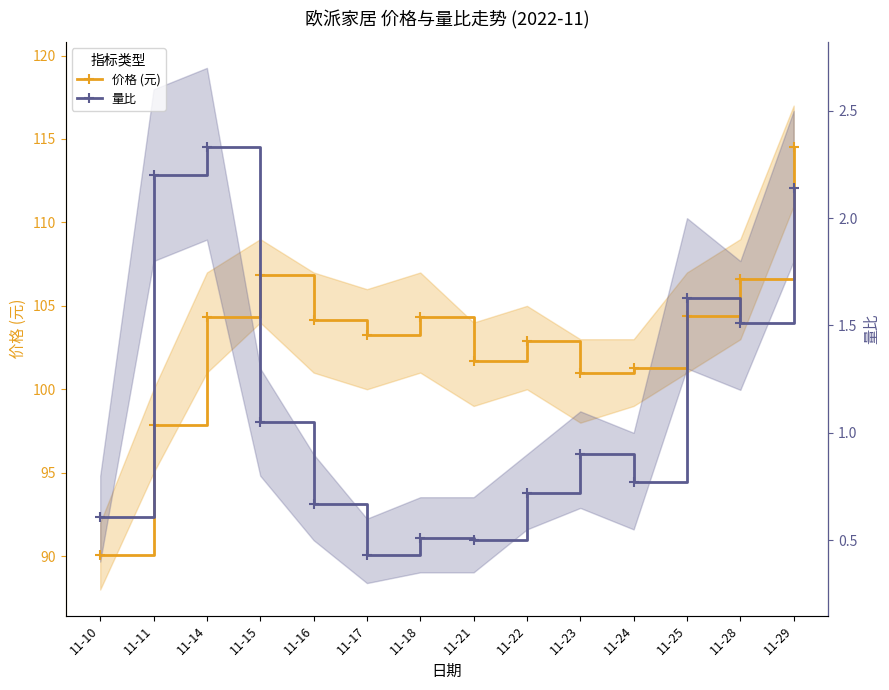

True or false: 量比 has more than 1 interior local peaks.

True